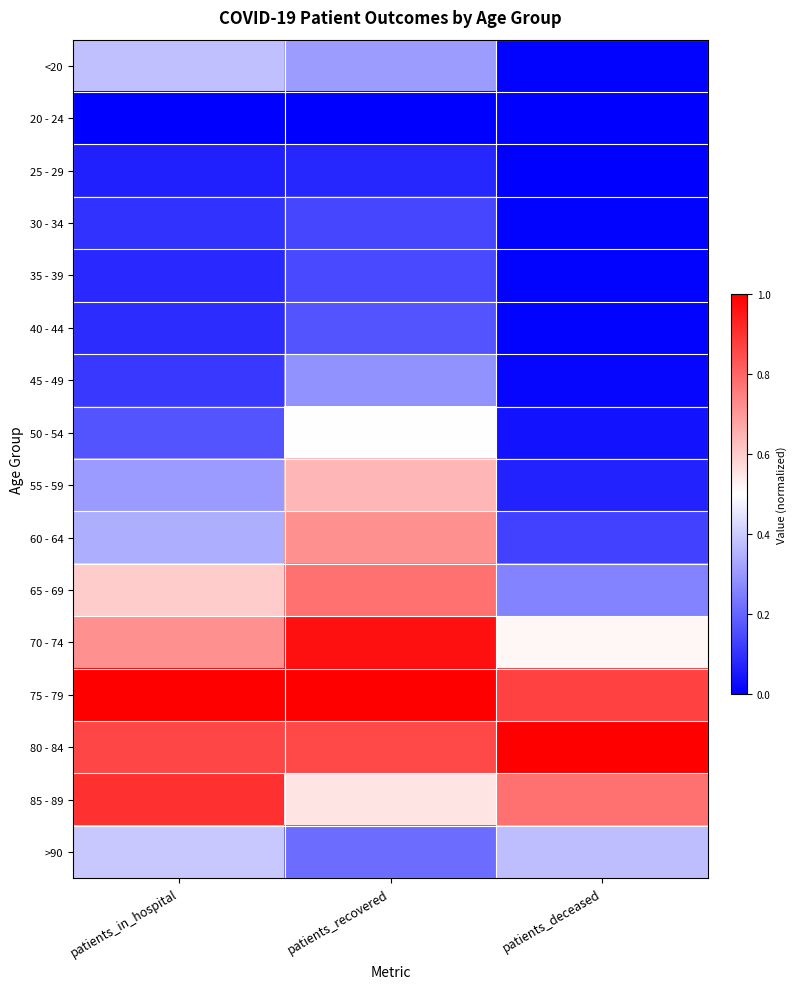

Reading left to right, what are all the values shown in this chart?

<20: patients_in_hospital=0.4	patients_recovered=0.3	patients_deceased=0.0
20 - 24: patients_in_hospital=0.0	patients_recovered=0.0	patients_deceased=0.0
25 - 29: patients_in_hospital=0.1	patients_recovered=0.1	patients_deceased=0.0
30 - 34: patients_in_hospital=0.1	patients_recovered=0.1	patients_deceased=0.0
35 - 39: patients_in_hospital=0.1	patients_recovered=0.1	patients_deceased=0.0
40 - 44: patients_in_hospital=0.1	patients_recovered=0.2	patients_deceased=0.0
45 - 49: patients_in_hospital=0.1	patients_recovered=0.3	patients_deceased=0.0
50 - 54: patients_in_hospital=0.2	patients_recovered=0.5	patients_deceased=0.0
55 - 59: patients_in_hospital=0.3	patients_recovered=0.6	patients_deceased=0.1
60 - 64: patients_in_hospital=0.3	patients_recovered=0.7	patients_deceased=0.1
65 - 69: patients_in_hospital=0.6	patients_recovered=0.8	patients_deceased=0.3
70 - 74: patients_in_hospital=0.7	patients_recovered=1.0	patients_deceased=0.5
75 - 79: patients_in_hospital=1.0	patients_recovered=1.0	patients_deceased=0.9
80 - 84: patients_in_hospital=0.9	patients_recovered=0.9	patients_deceased=1.0
85 - 89: patients_in_hospital=0.9	patients_recovered=0.6	patients_deceased=0.8
>90: patients_in_hospital=0.4	patients_recovered=0.2	patients_deceased=0.4